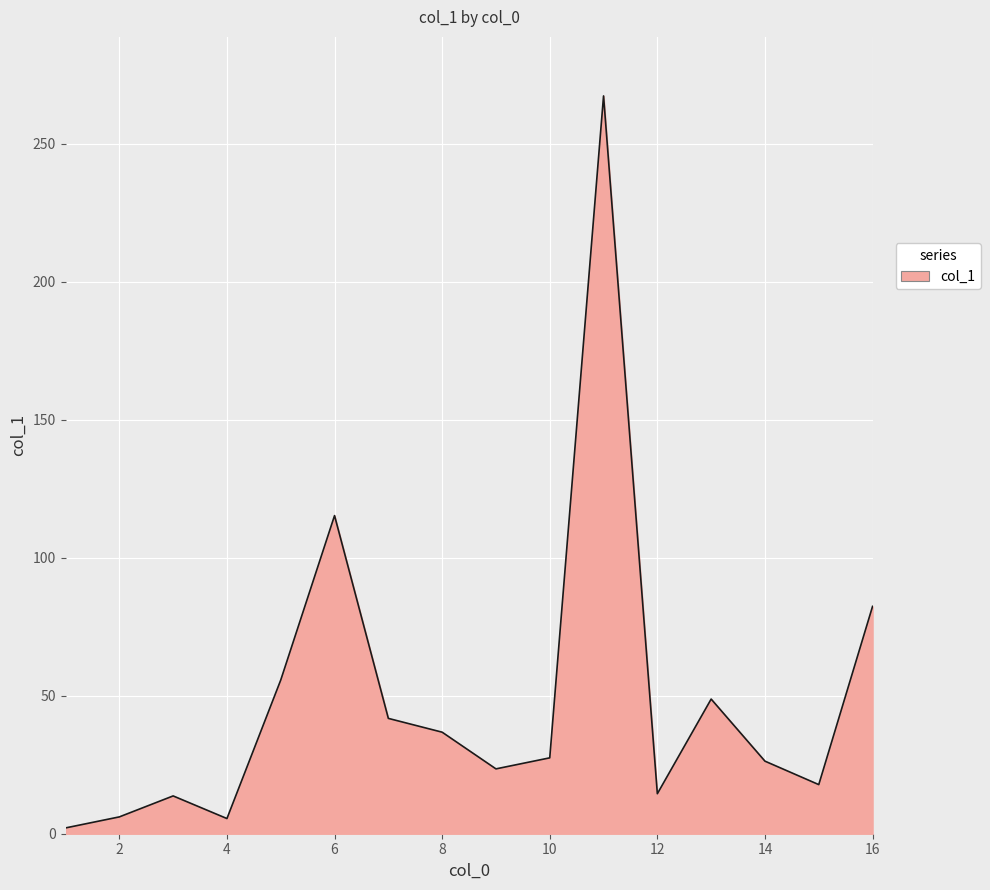

What is the difference between the maximum and minimum values?

265.3